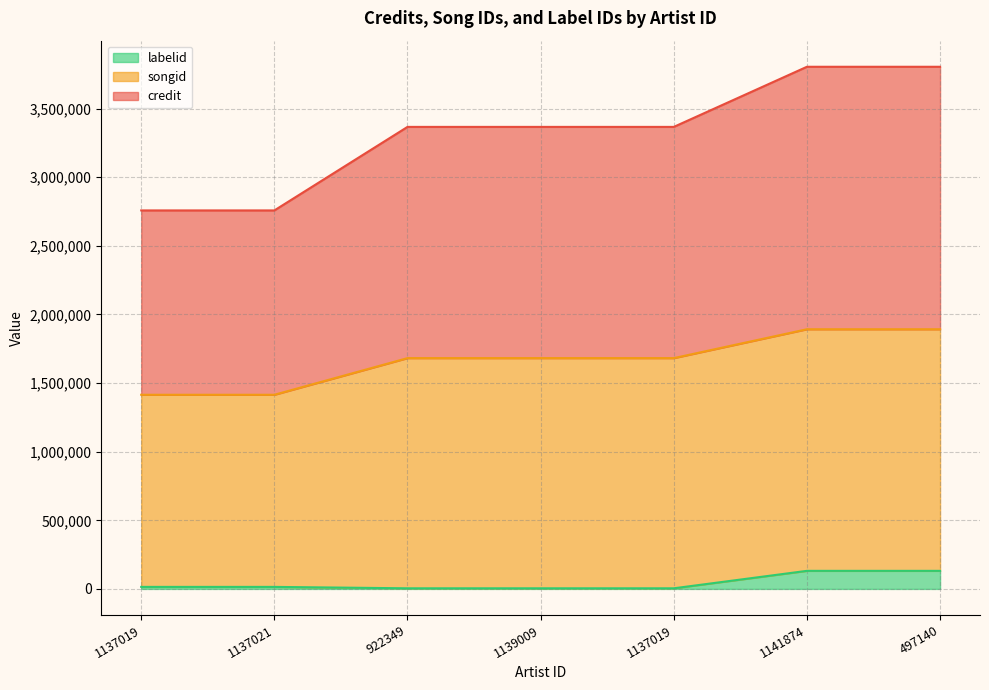

How many data points in labelid are above 14733?

2